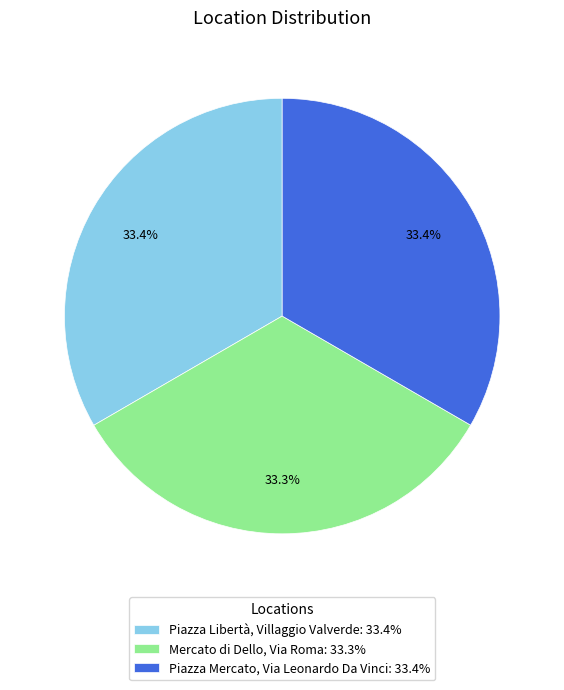

What percentage do Piazza Mercato, Via Leonardo Da Vinci: 33.4% and Mercato di Dello, Via Roma: 33.3% together represent?

66.6%